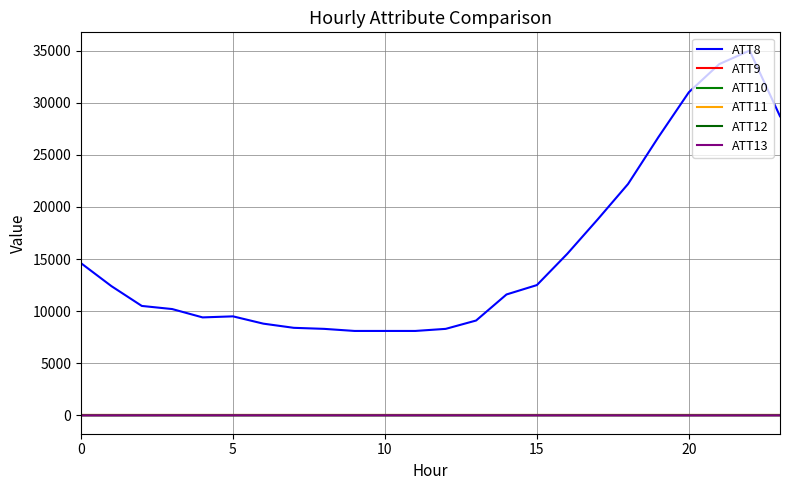

At which category is the sum across all series the highest?

22